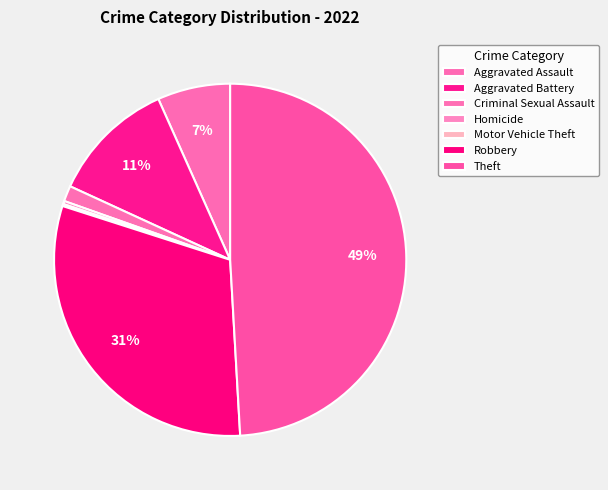

What is the largest slice in the pie chart?

Theft